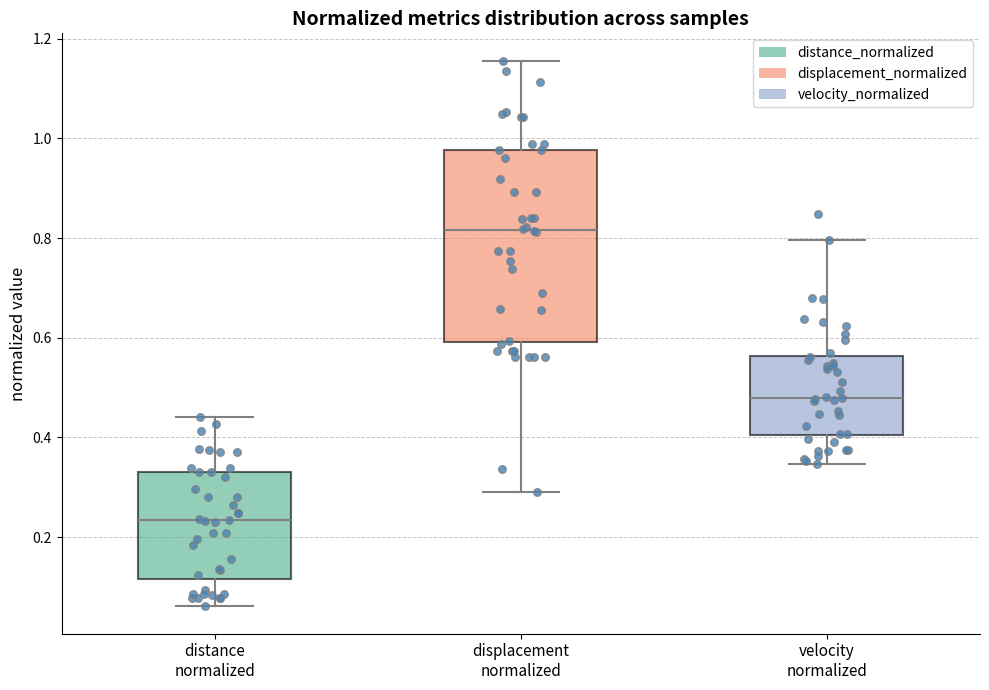

Where does the median line of the box for displacement normalized sit on the y-axis? The values are not printed on the chart, so give them approximately, as read against the axis.

0.82